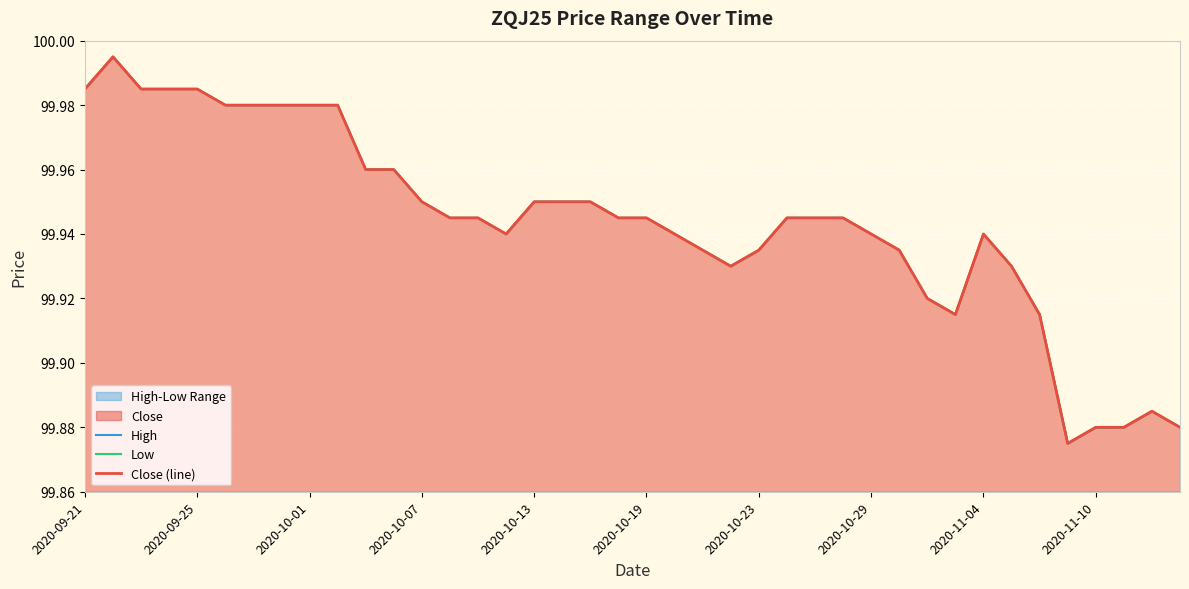

Between 13 and 19, which series saw the biggest shift?

High